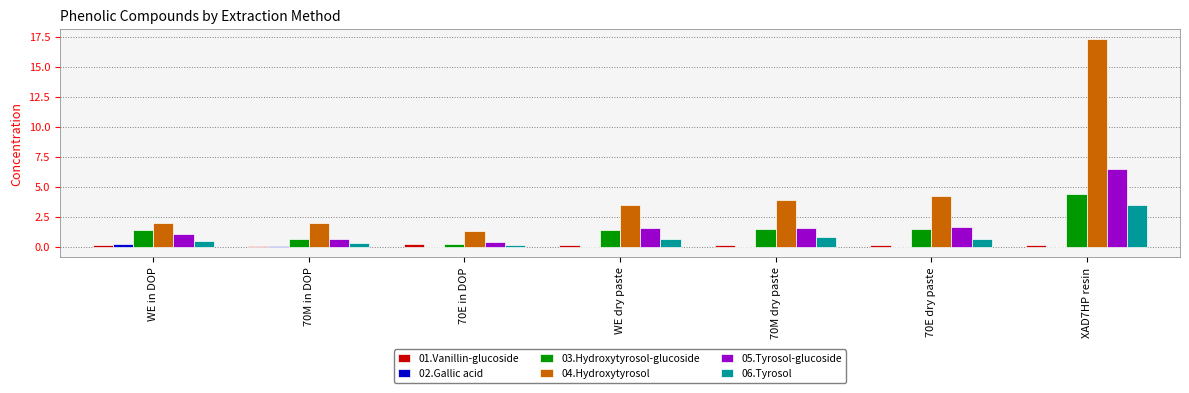

Is the value of 02.Gallic acid at WE dry paste greater than the value of 06.Tyrosol at WE dry paste?

No